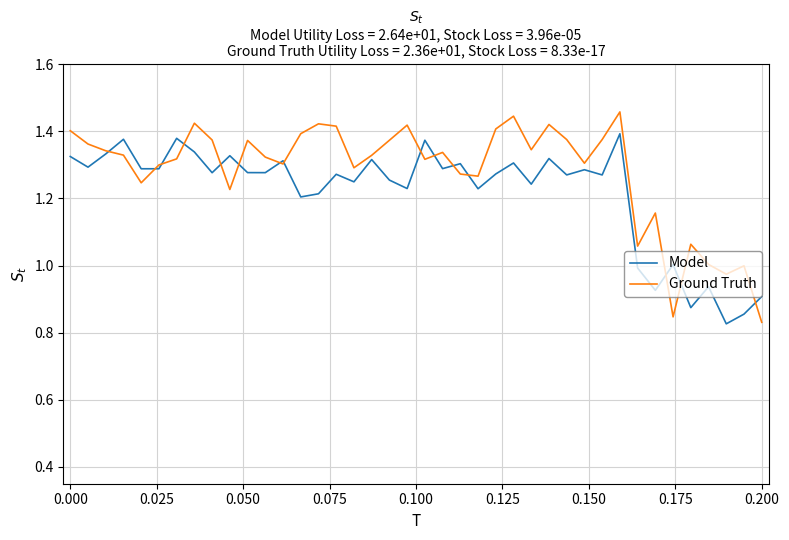

How many interior local peaks does the Model series have?

14